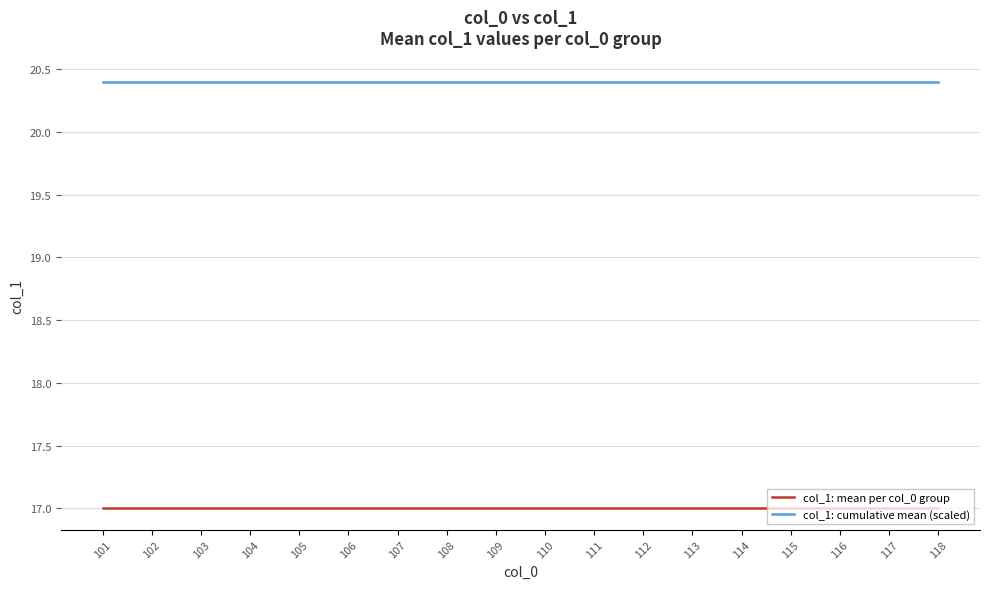

What value does the col_1: cumulative mean (scaled) series have at 104?

20.4